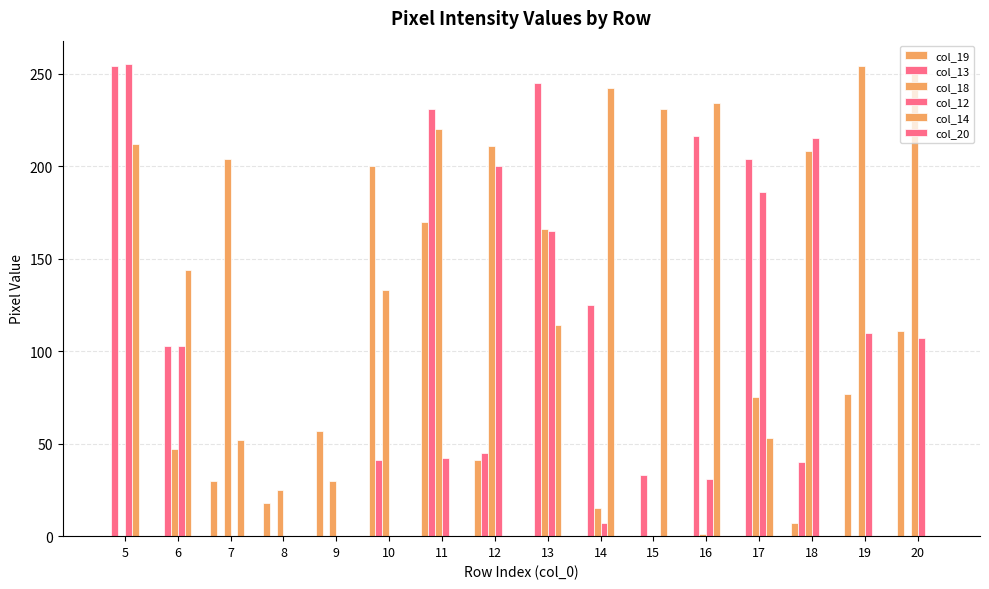

Are the bars grouped side by side (vs. stacked)?

Yes